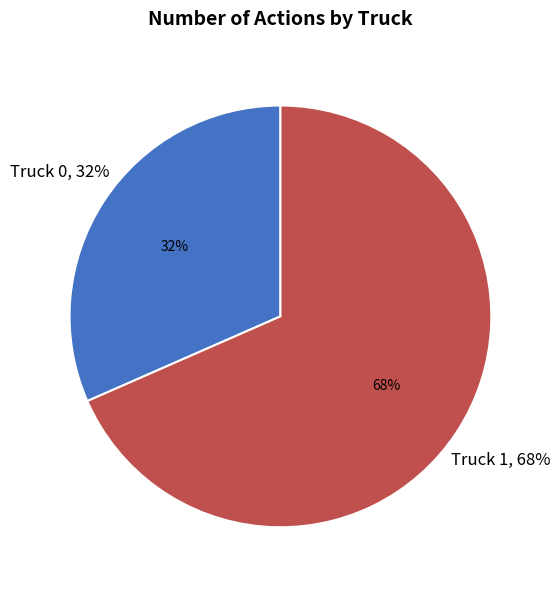

To the nearest percent, what portion does Truck 1 represent?

68%